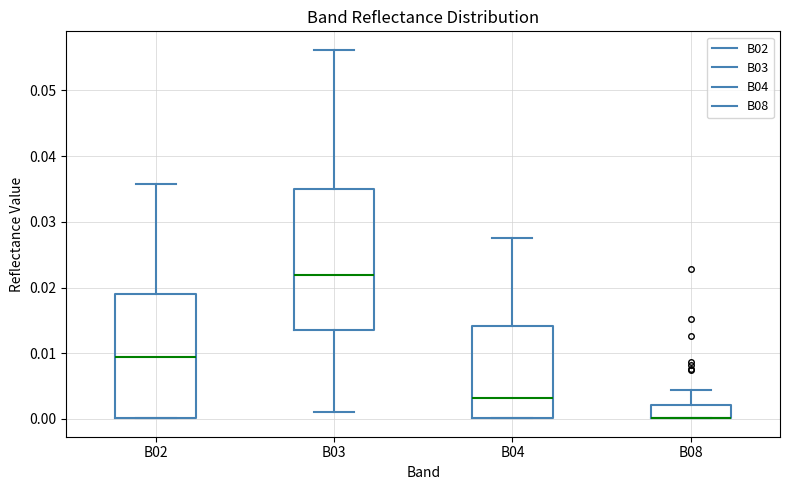

Which box is the tallest, from its lower edge to its upper edge?

B03